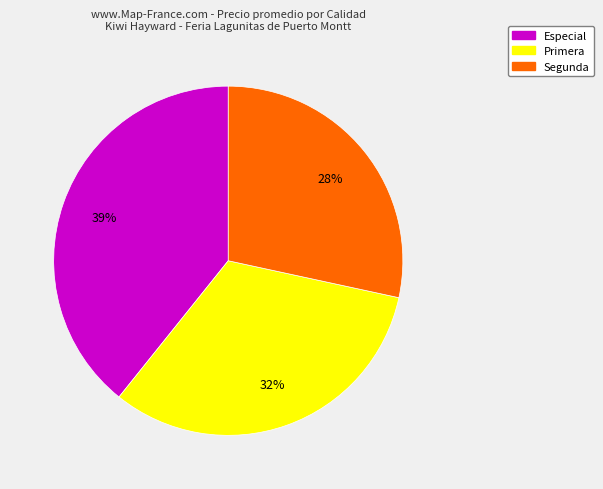

Is it true that Segunda is 28% of the pie?

True